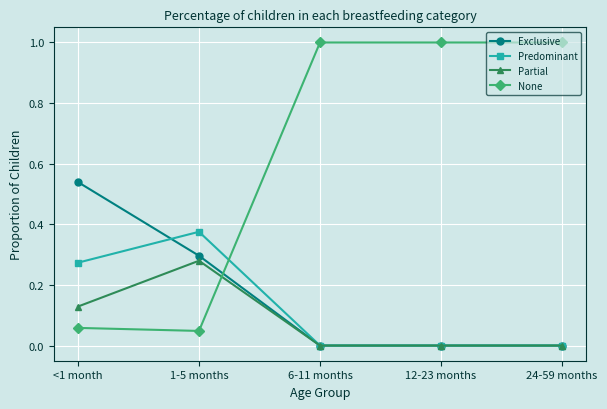

Which series has the largest range (max minus min)?

None